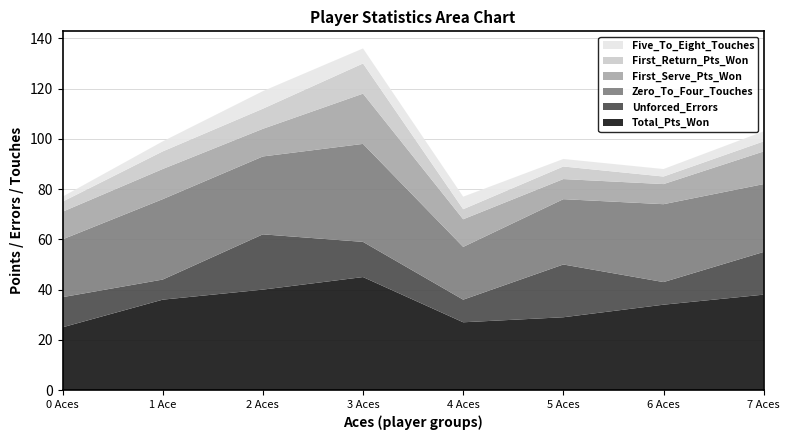

Reading left to right, transcribe all the data shown in this chart.

Total_Pts_Won: 25	36	40	45	27	29	34	38
Unforced_Errors: 12	8	22	14	9	21	9	17
Zero_To_Four_Touches: 23	32	31	39	21	26	31	27
First_Serve_Pts_Won: 11	12	11	20	11	8	8	13
First_Return_Pts_Won: 4	7	8	12	4	5	3	4
Five_To_Eight_Touches: 2	4	7	6	5	3	3	4